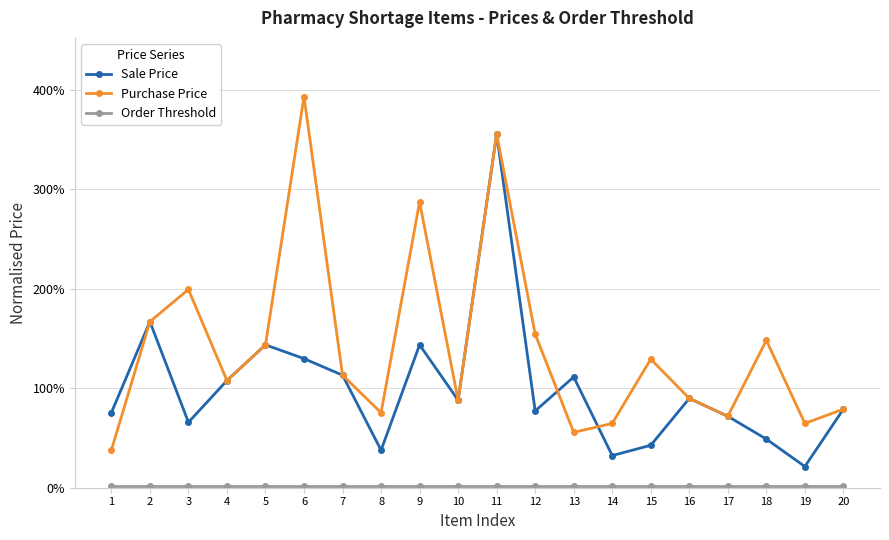

True or false: Sale Price and Purchase Price intersect in this chart.

True